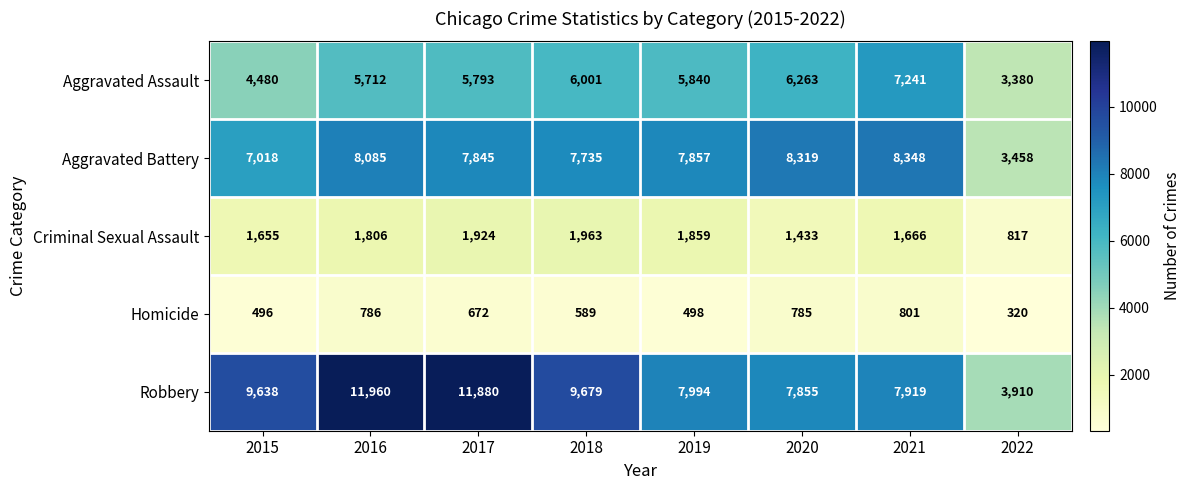

Rank the series at 2022 from lowest to highest value.

Homicide, Criminal Sexual Assault, Aggravated Assault, Aggravated Battery, Robbery